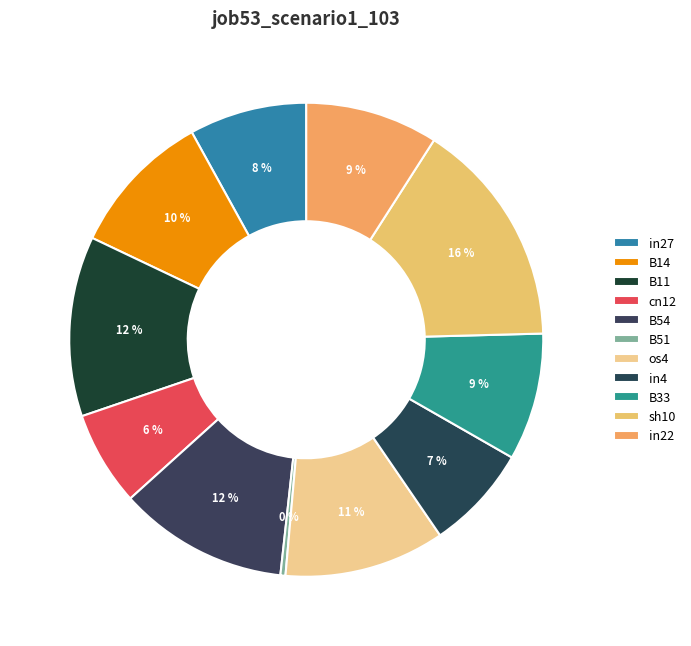

To the nearest percent, what portion does in22 represent?

9%